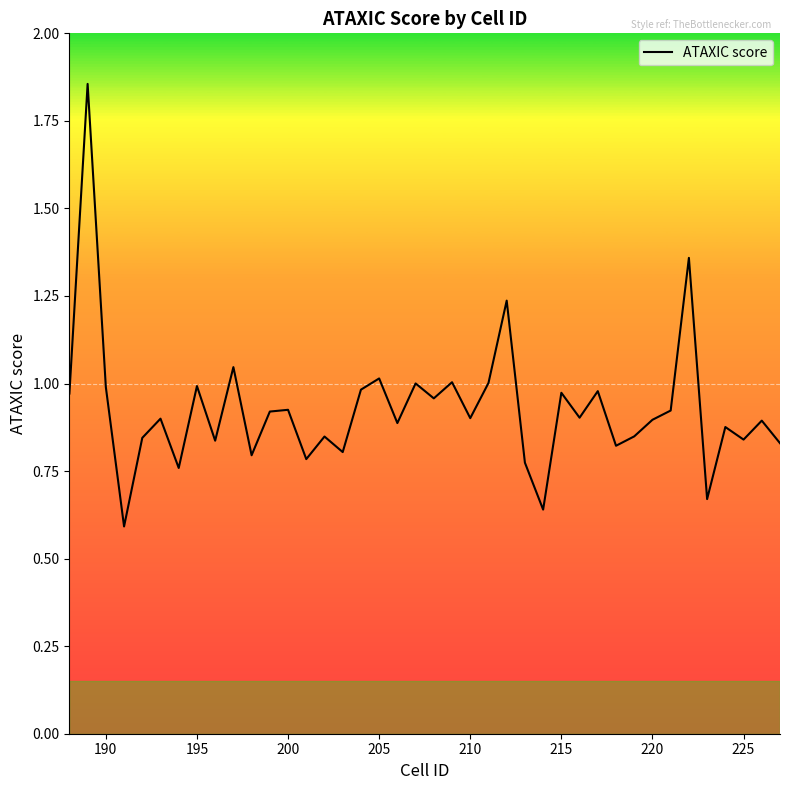

What is the difference between the maximum and minimum values?

1.3